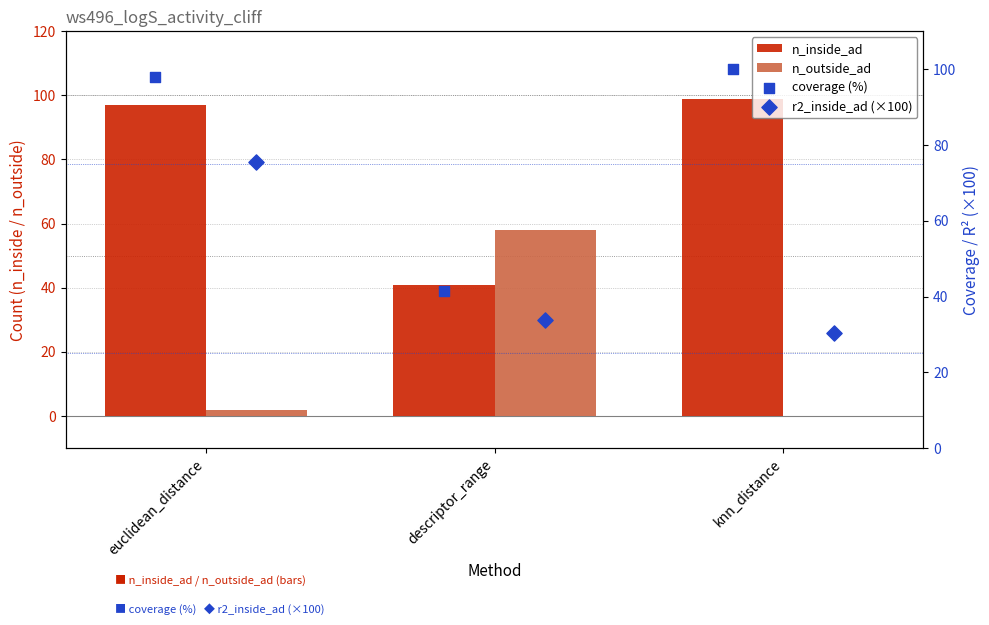

What is the total value across all series at knn_distance?

229.3